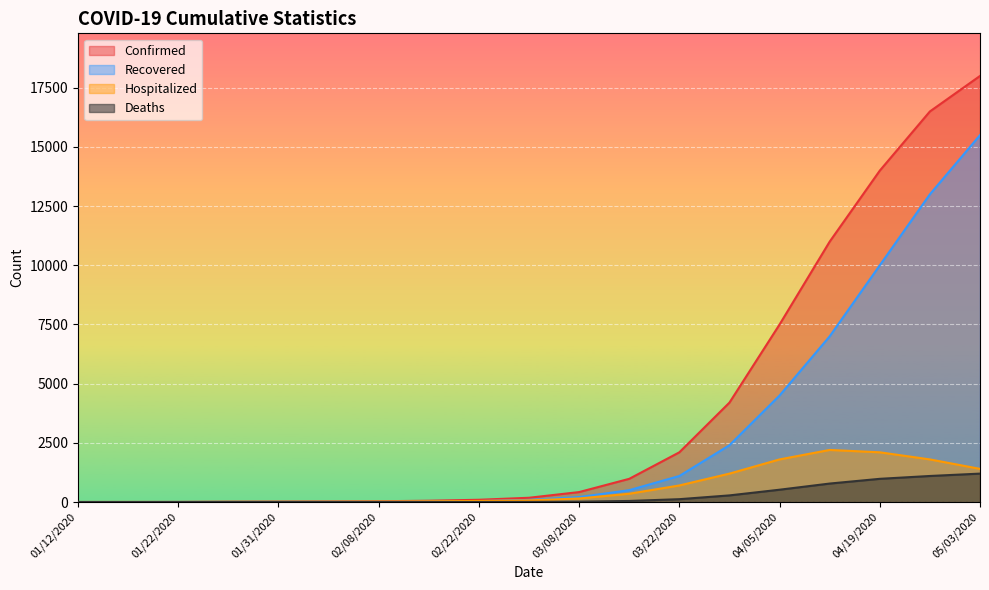

Which has a higher value, 03/08/2020 or 03/01/2020?

03/08/2020